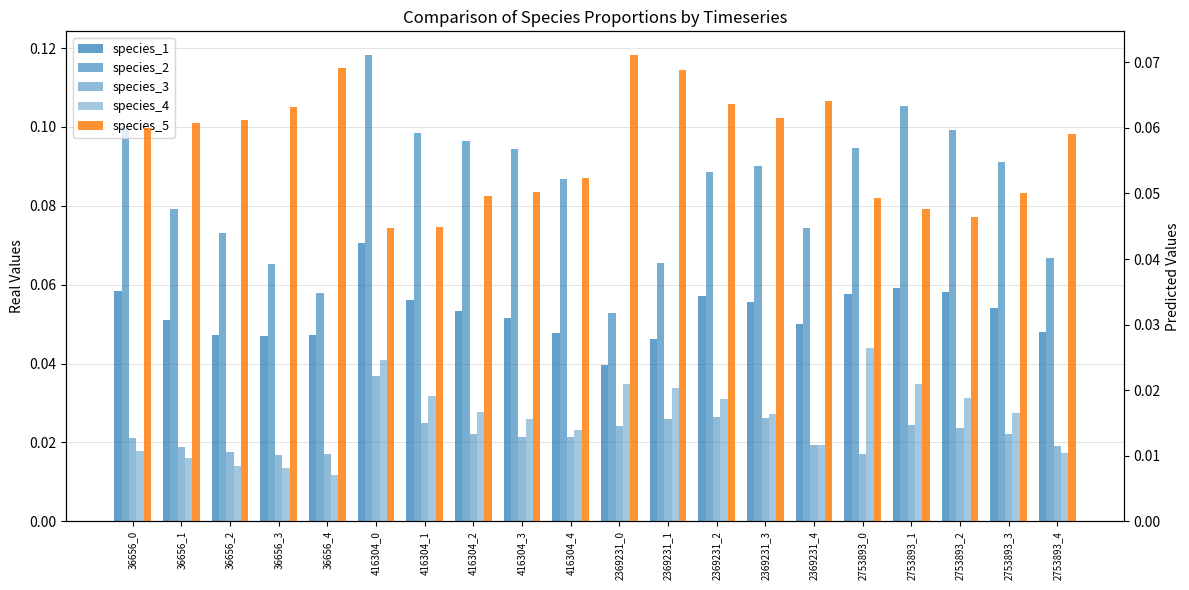

What is the difference between the maximum and minimum values in the species_2 series?

0.1